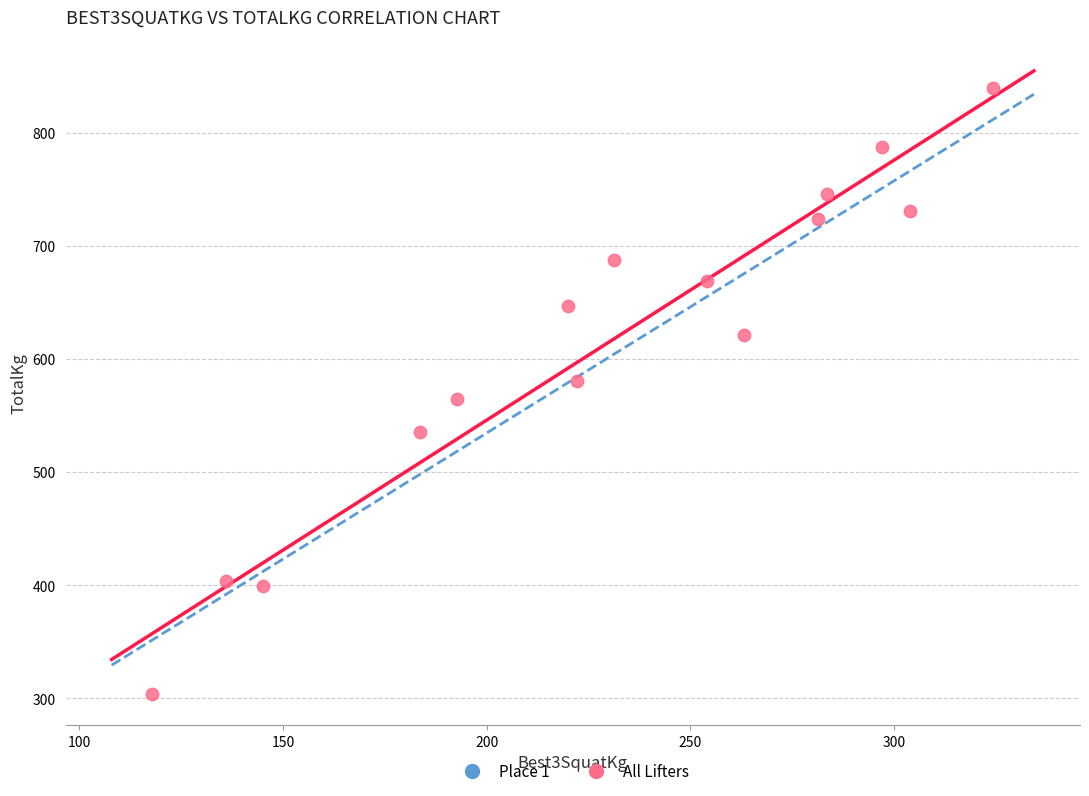

What is the range of Y values (max minus min)?

535.2